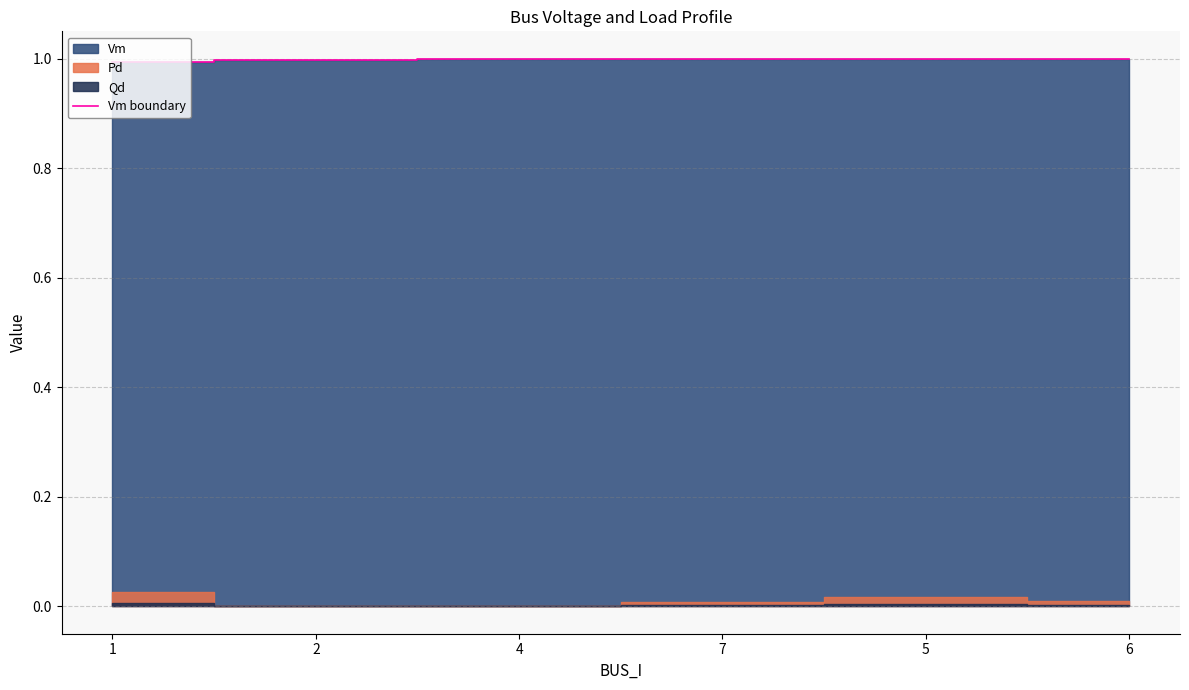

Is it true that Vm boundary equals 1.0 at 5?

True